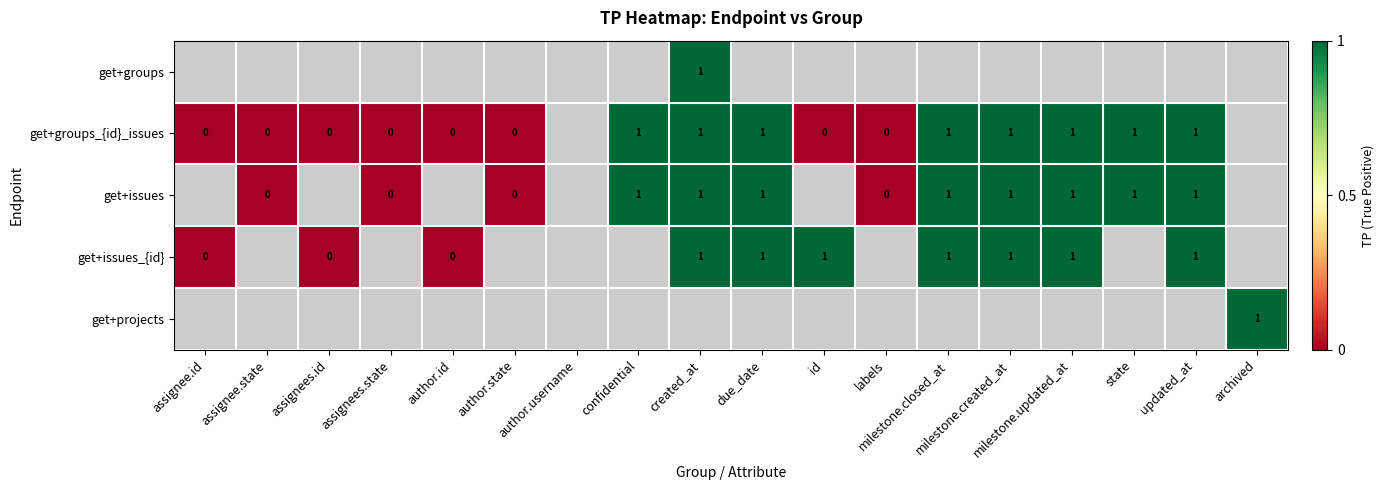

Is the value of get+issues at confidential greater than the value of get+issues_{id} at confidential?

No